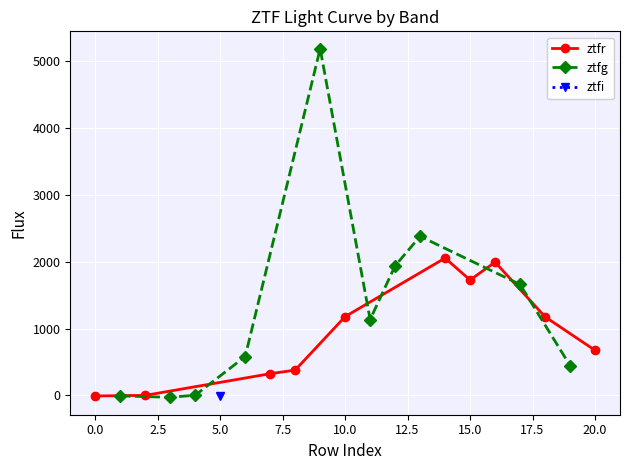

At how many categories does at least one series exceed 2986?

1